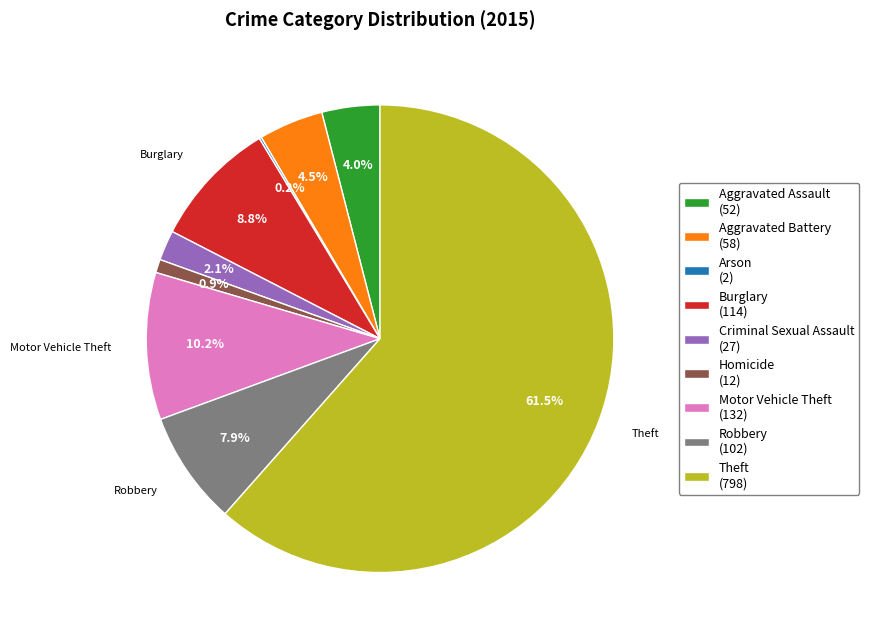

Do Theft and Criminal Sexual Assault together represent more than half of the pie?

Yes